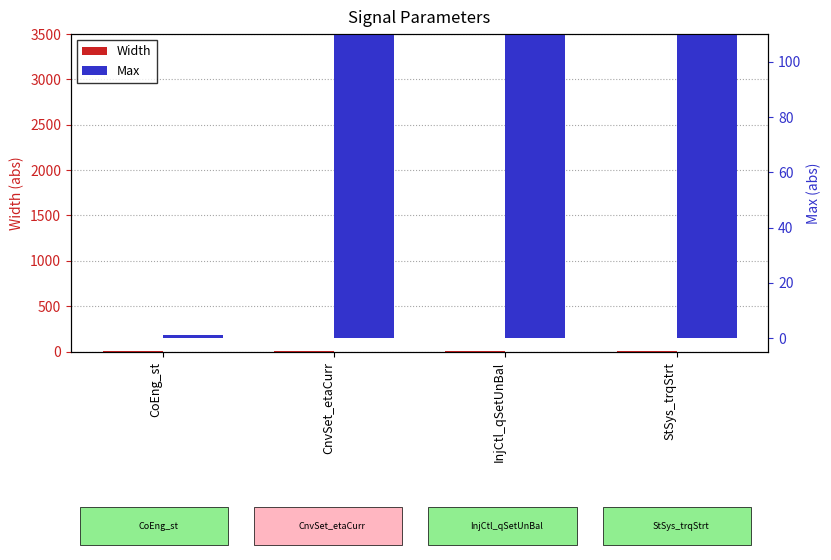

What is the maximum value shown in the chart?

3000